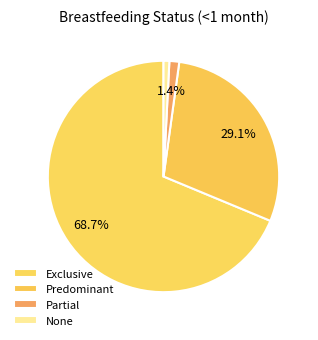

Is None the majority of the pie?

No